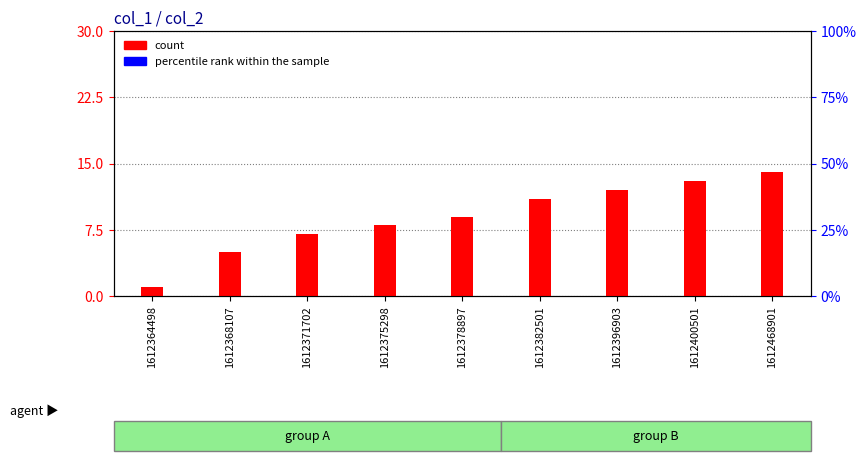

Are the bars grouped side by side (vs. stacked)?

Yes